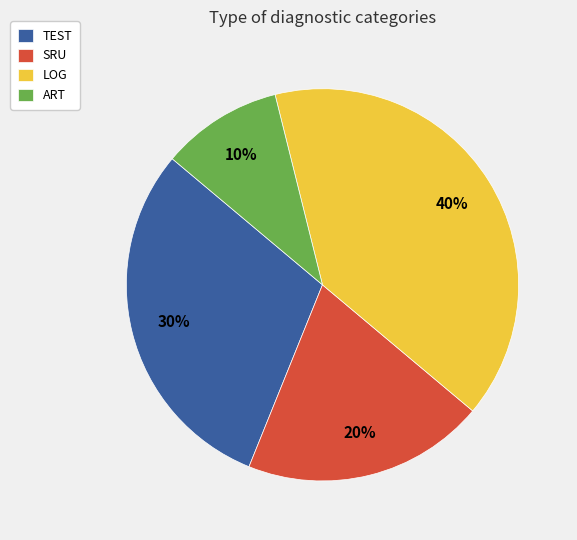

Do TEST and ART together represent more than half of the pie?

No